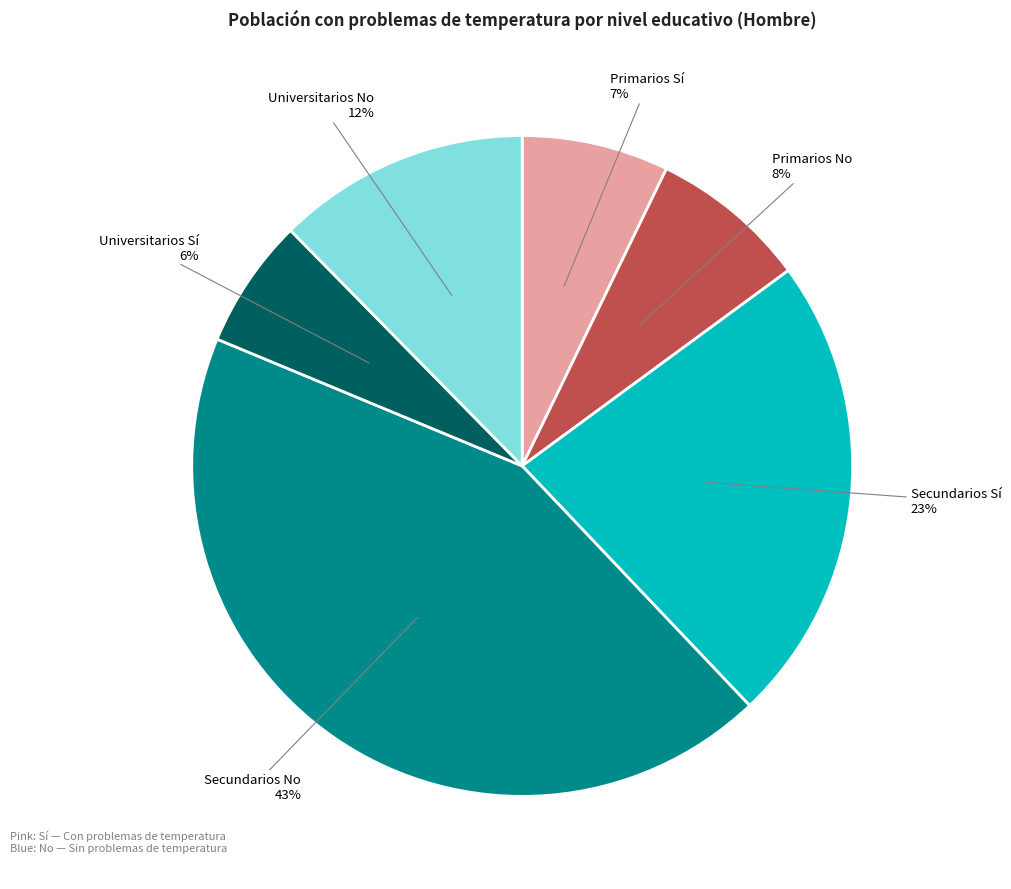

To the nearest percent, what is the combined percentage of Universitarios Sí and Secundarios Sí?

29%